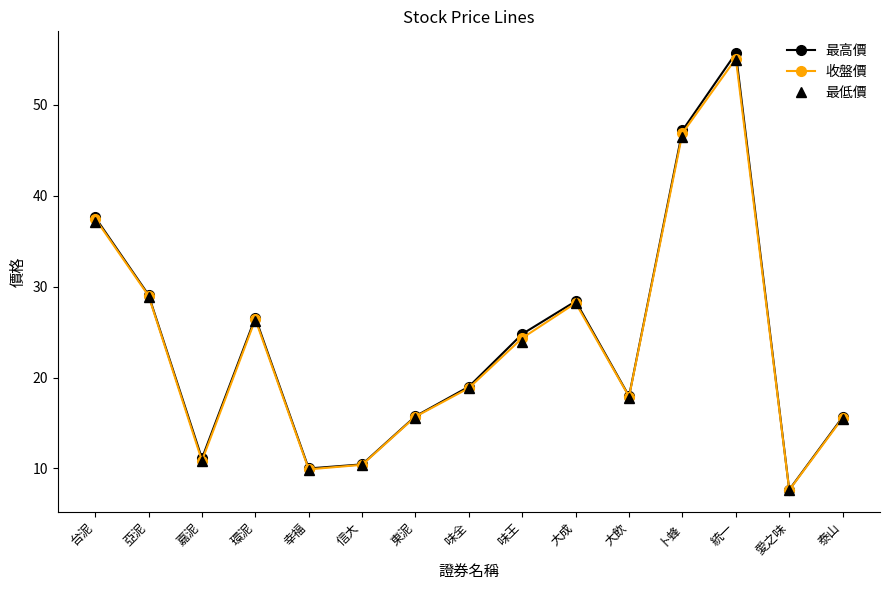

Which category has the lowest value across all series?

愛之味